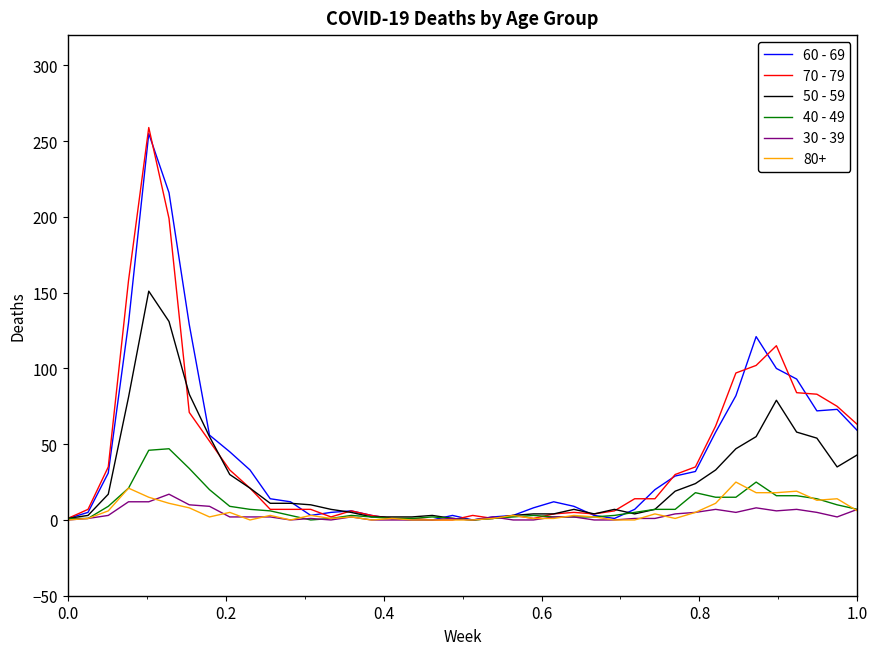

Which series has the largest range (max minus min)?

70 - 79